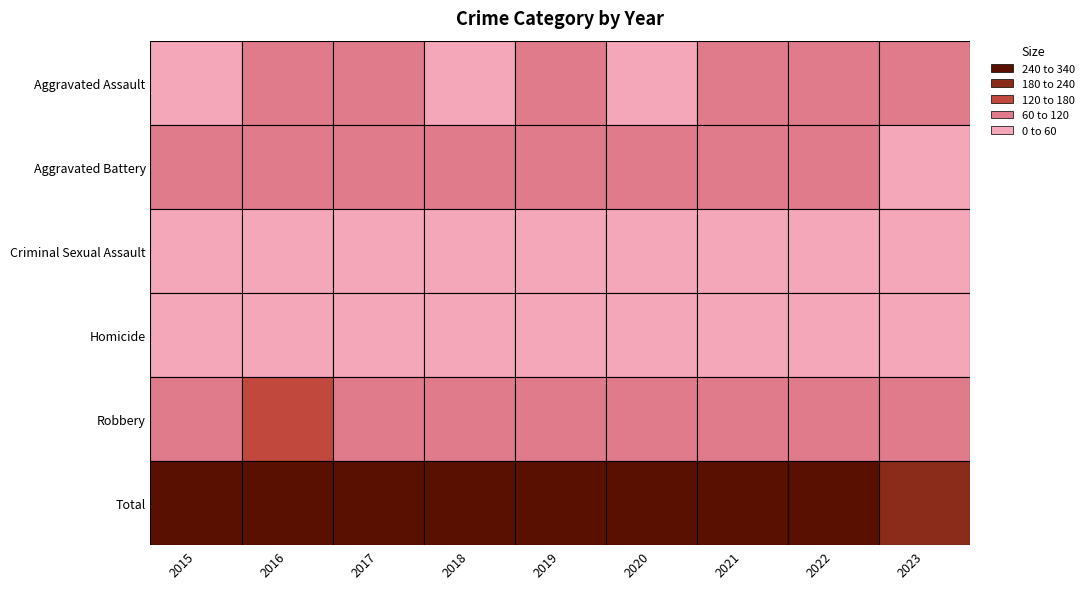

What is the difference between the Criminal Sexual Assault values at 2018 and 2016?

15